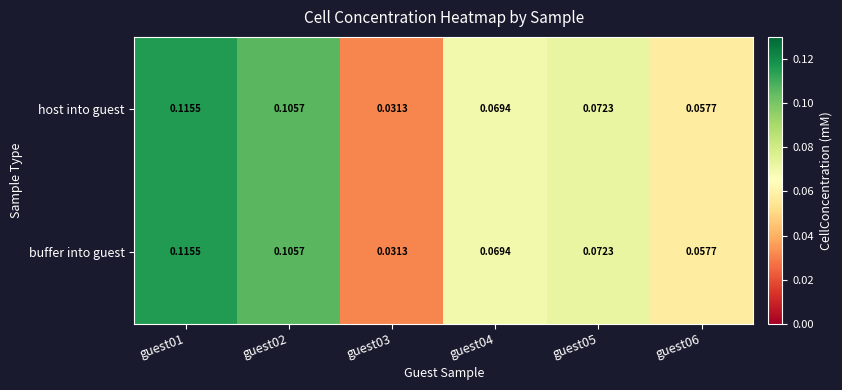

Is the value of buffer into guest at guest03 greater than the value of host into guest at guest01?

No